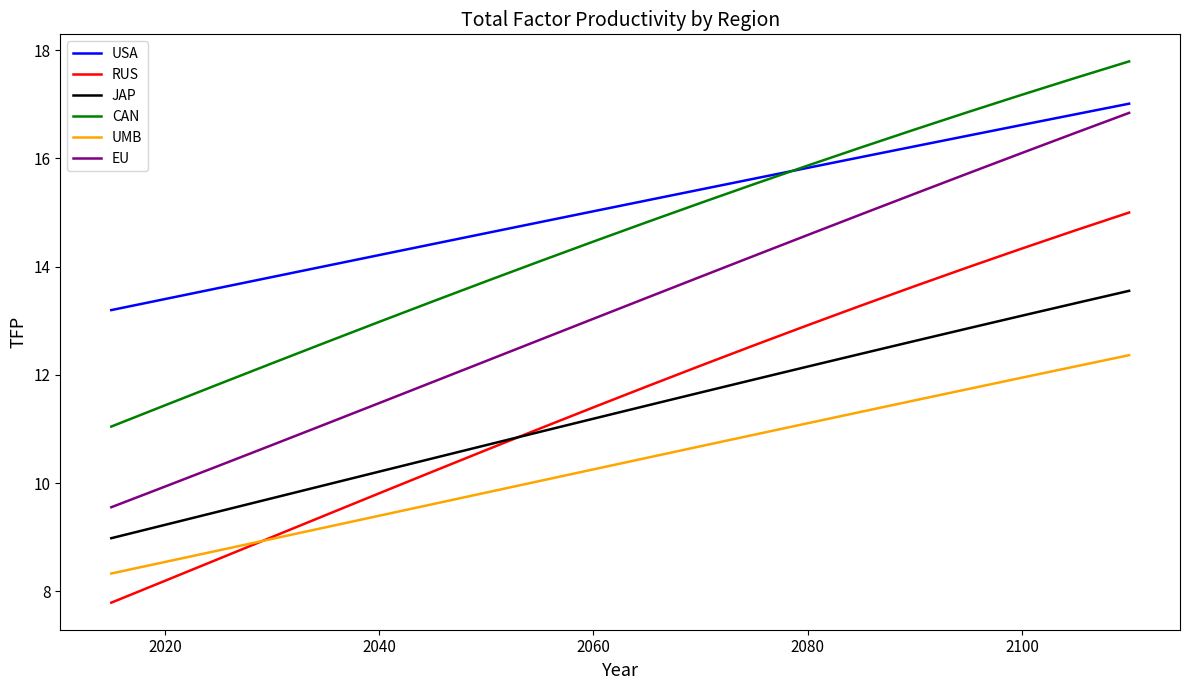

Which series has the largest total across all categories?

USA